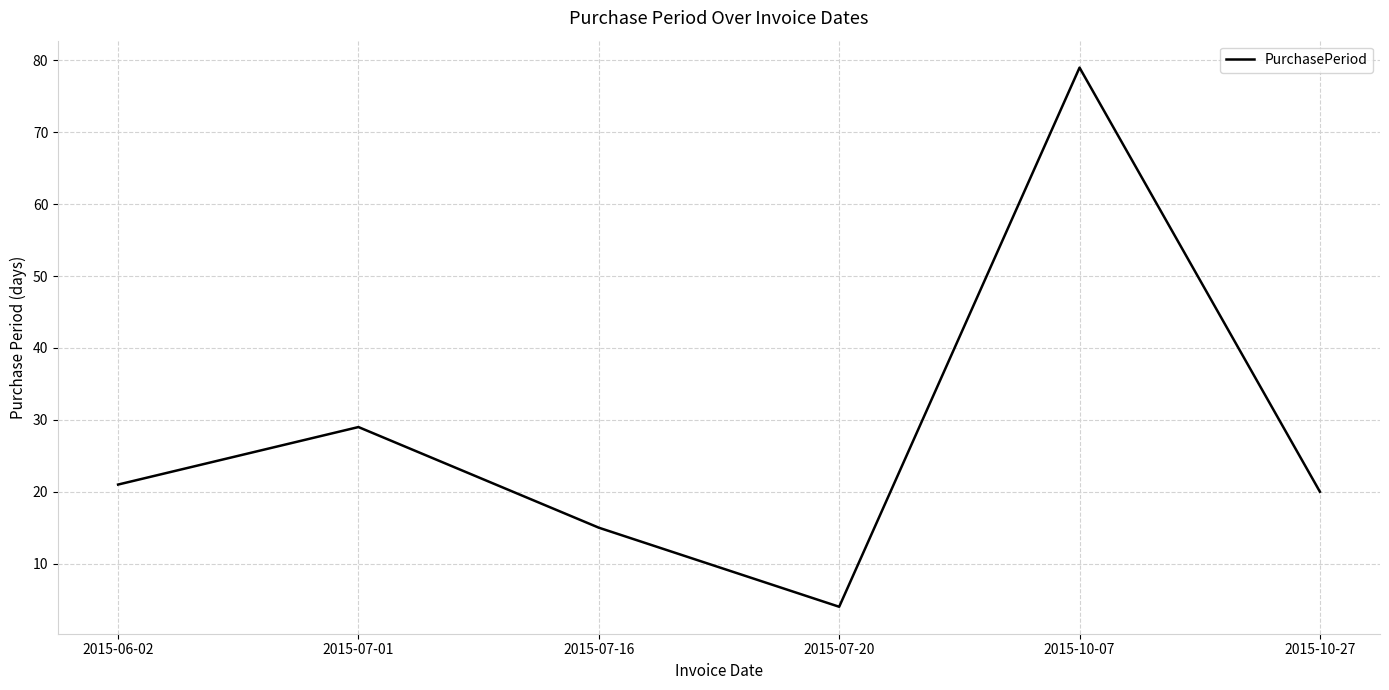

What position from the right is 2015-07-20?

3